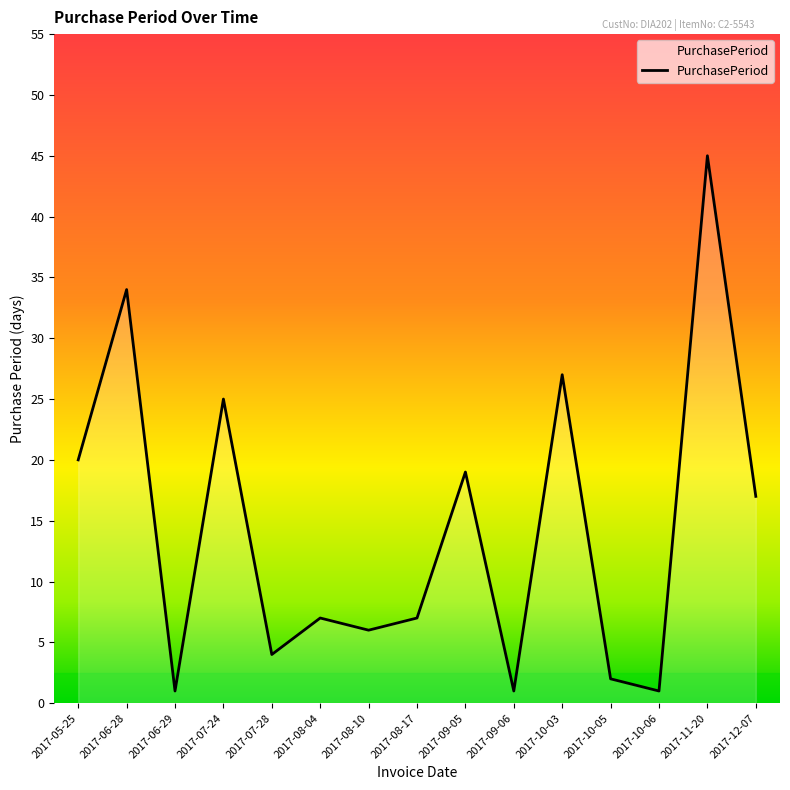

Where is the first local minimum?

2017-06-29